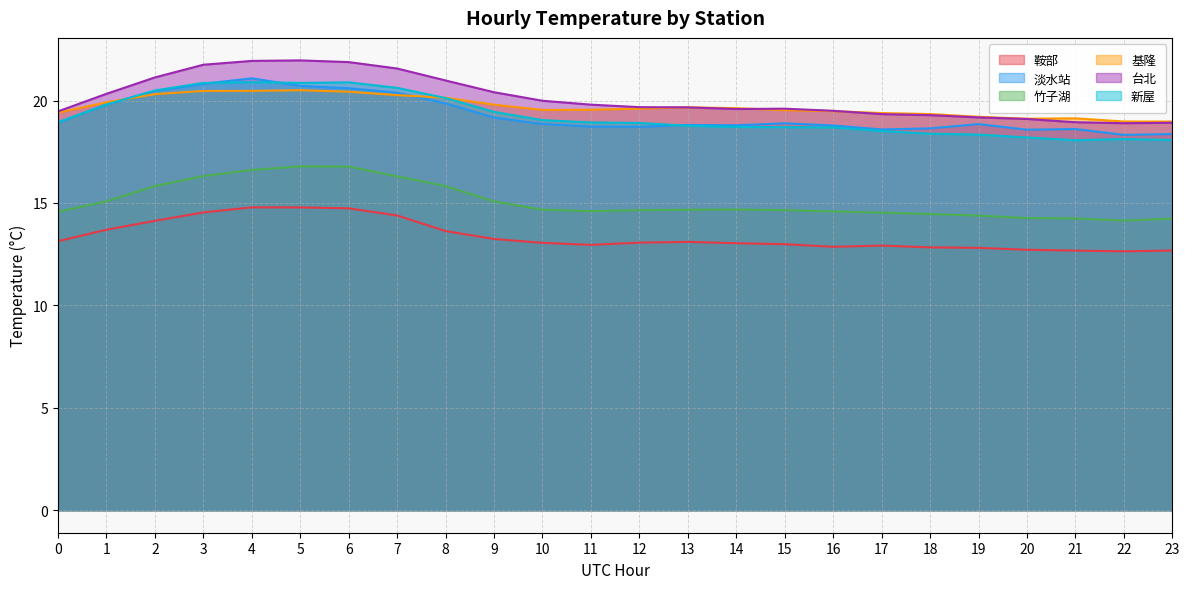

List the series in order of their peak value, lowest first.

鞍部, 竹子湖, 基隆, 新屋, 淡水站, 台北